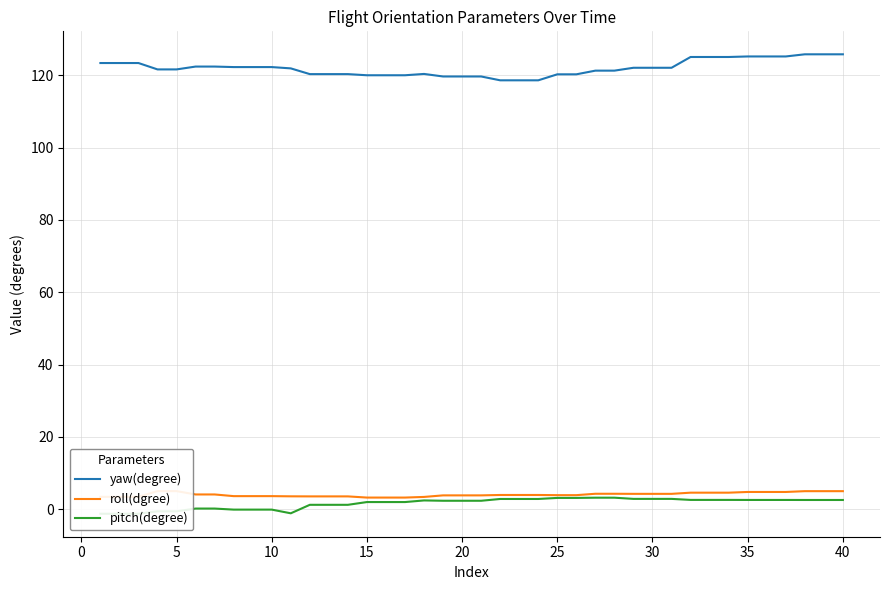

True or false: roll(dgree) and yaw(degree) cross at least once.

False